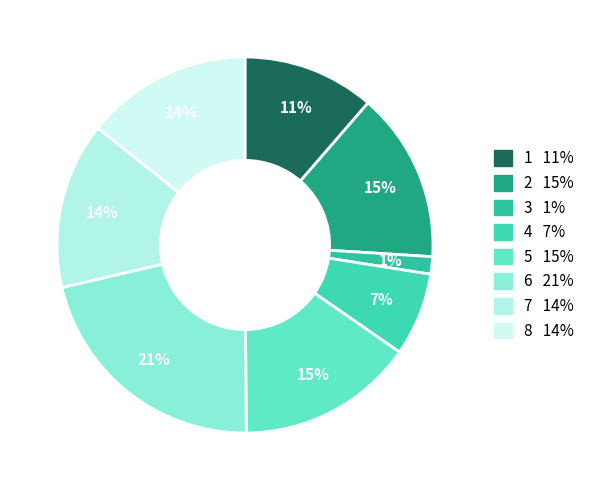

To the nearest percent, what is the difference between the largest and smallest slice percentages?

20%